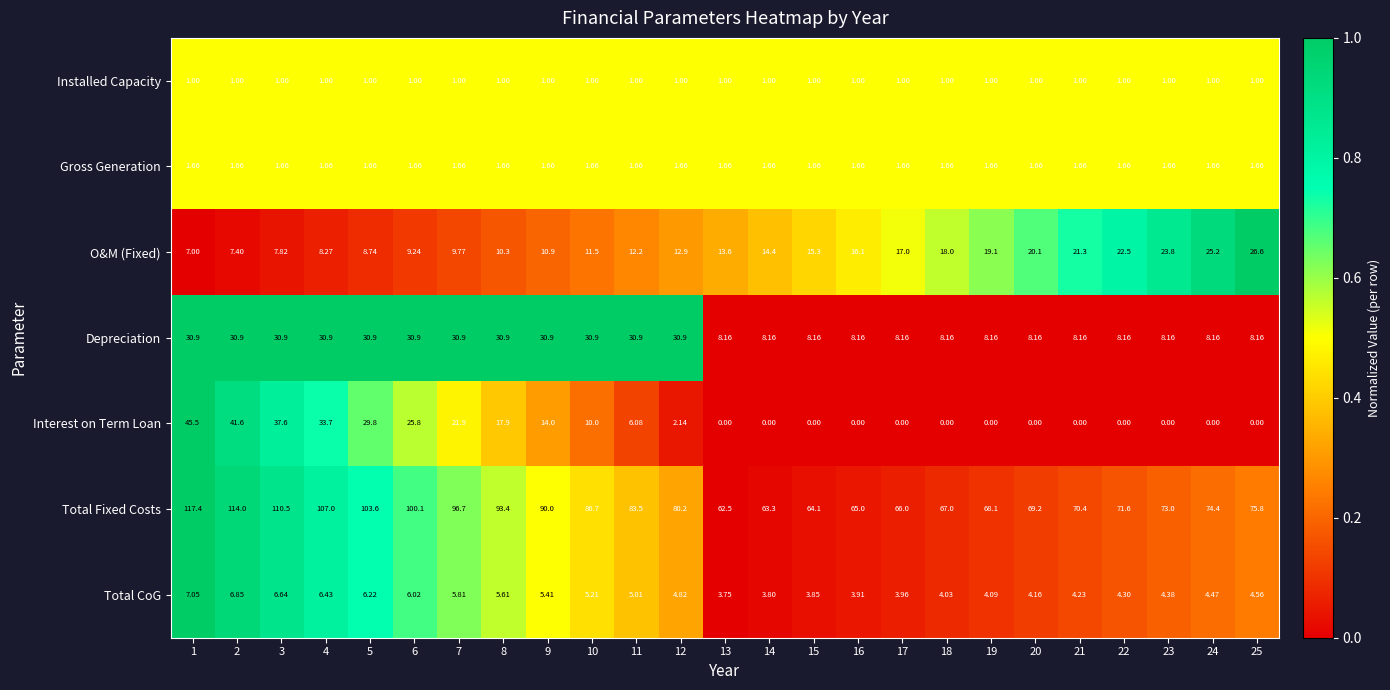

Is the value of Total CoG at 7 greater than the value of Depreciation at 12?

No